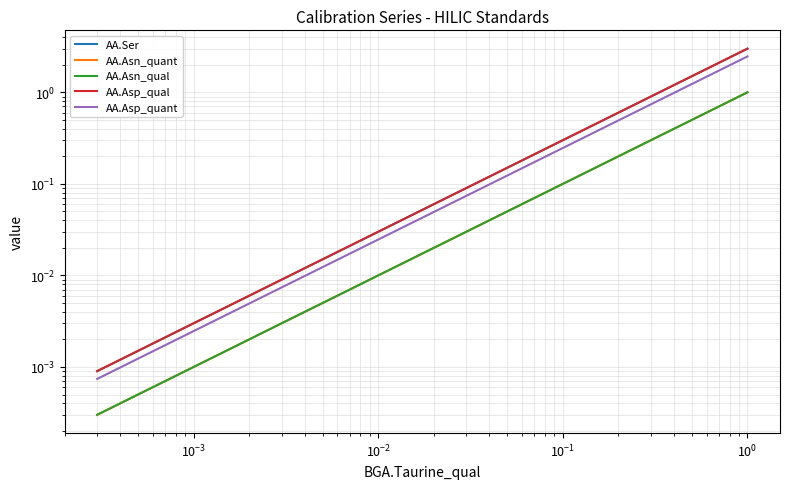

Rank the series by their maximum value, from highest to lowest.

AA.Ser, AA.Asp_qual, AA.Asp_quant, AA.Asn_quant, AA.Asn_qual